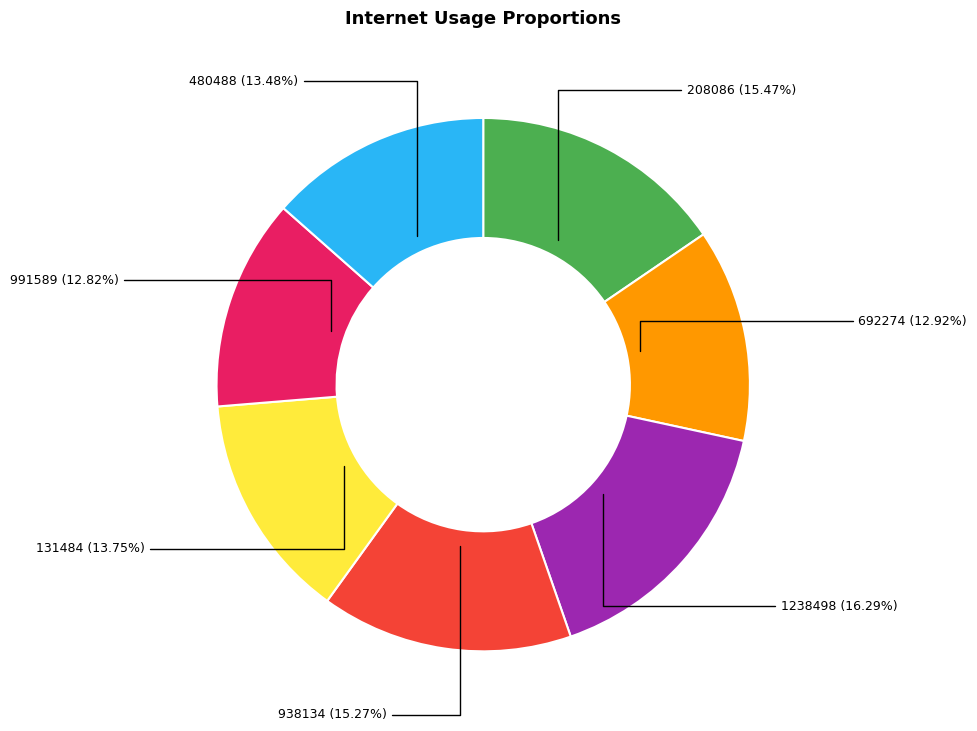

Between 938134 and 480488, which is larger?

938134